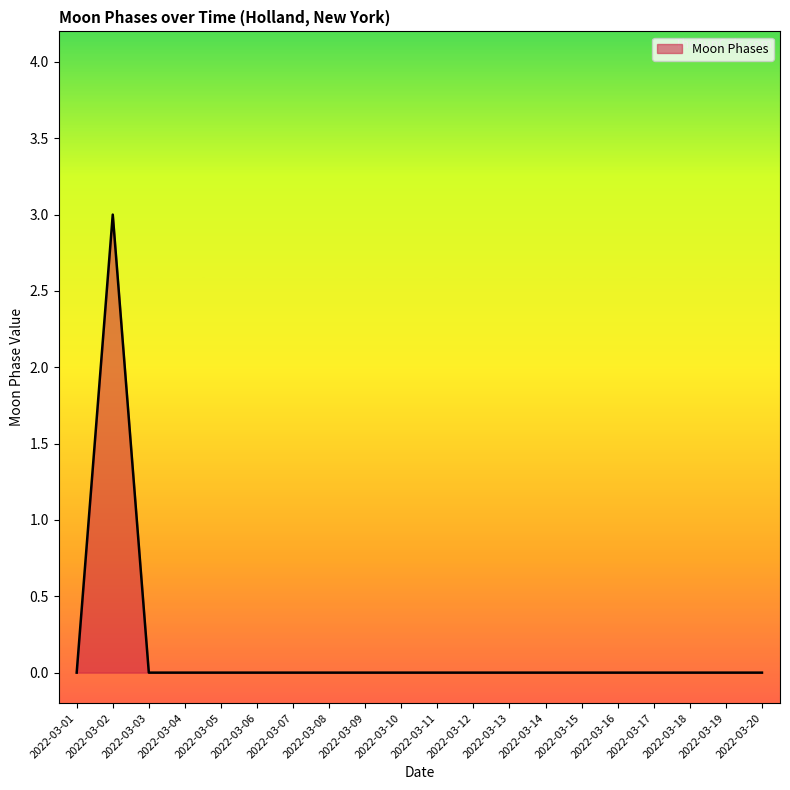

Is it true that the value at 2022-03-02 is 5?

False